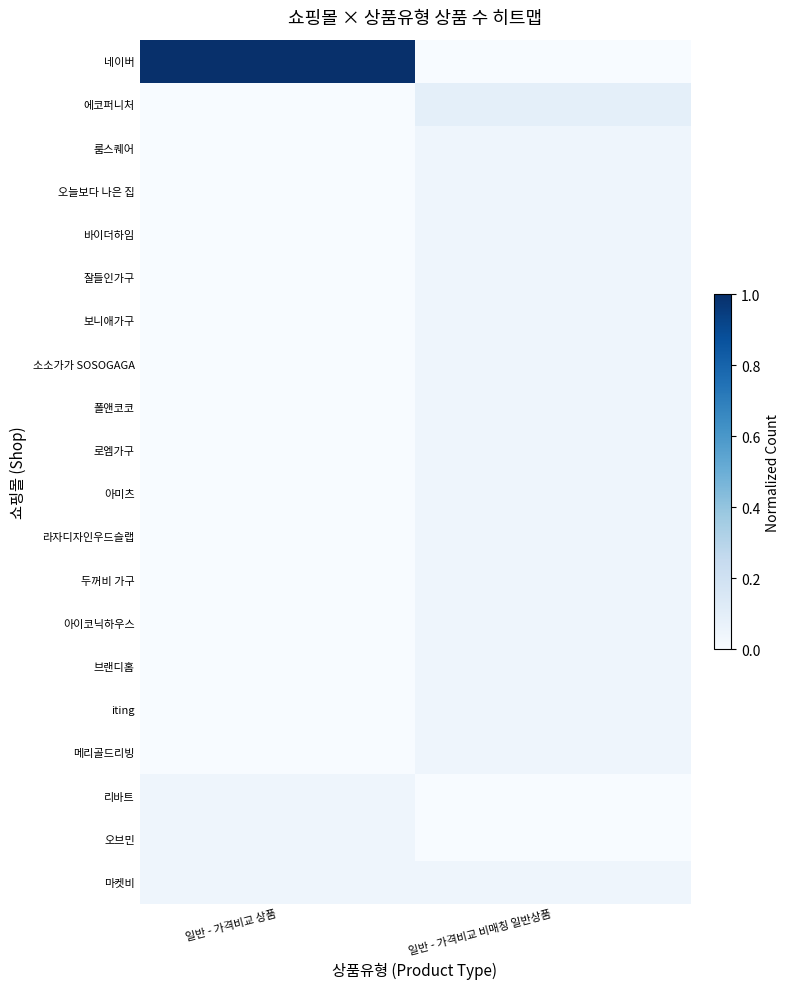

Rank the series at 일반 - 가격비교 상품 from highest to lowest value.

네이버, 리바트, 오브민, 마켓비, 에코퍼니처, 룸스퀘어, 오늘보다 나은 집, 바이더하임, 잘들인가구, 보니애가구, 소소가가 SOSOGAGA, 폴앤코코, 로엠가구, 아미츠, 라자디자인우드슬랩, 두꺼비 가구, 아이코닉하우스, 브랜디홈, iting, 메리골드리빙